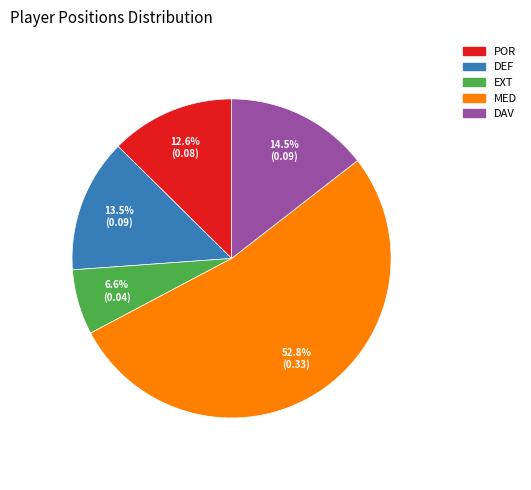

Does POR represent more than half of the total?

No